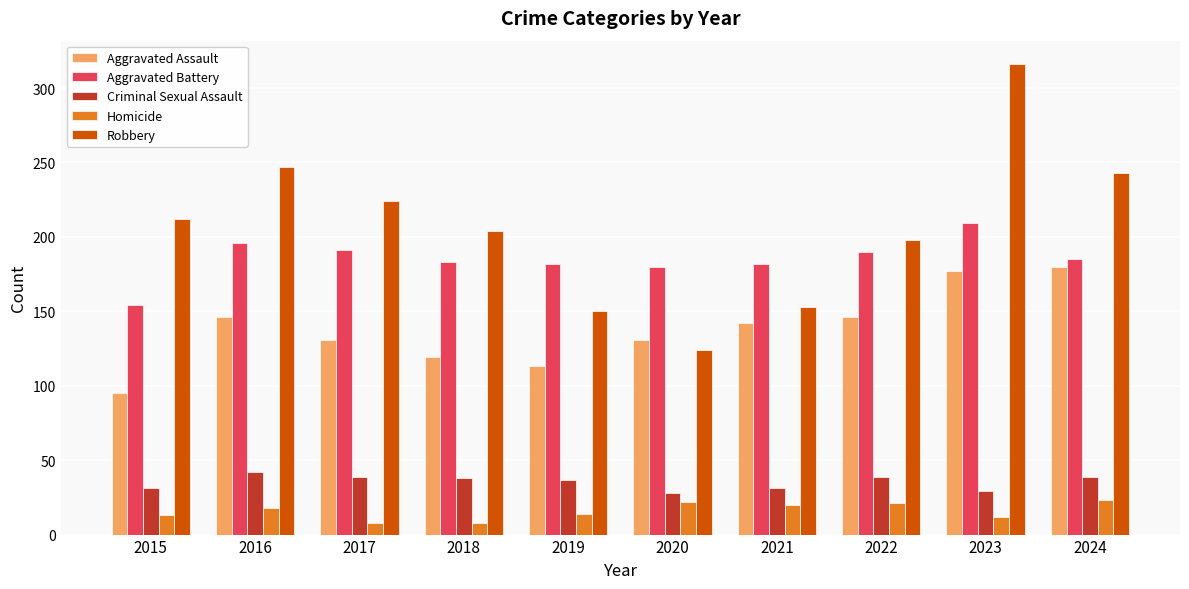

Is the value of Homicide at 2024 greater than the value of Robbery at 2021?

No